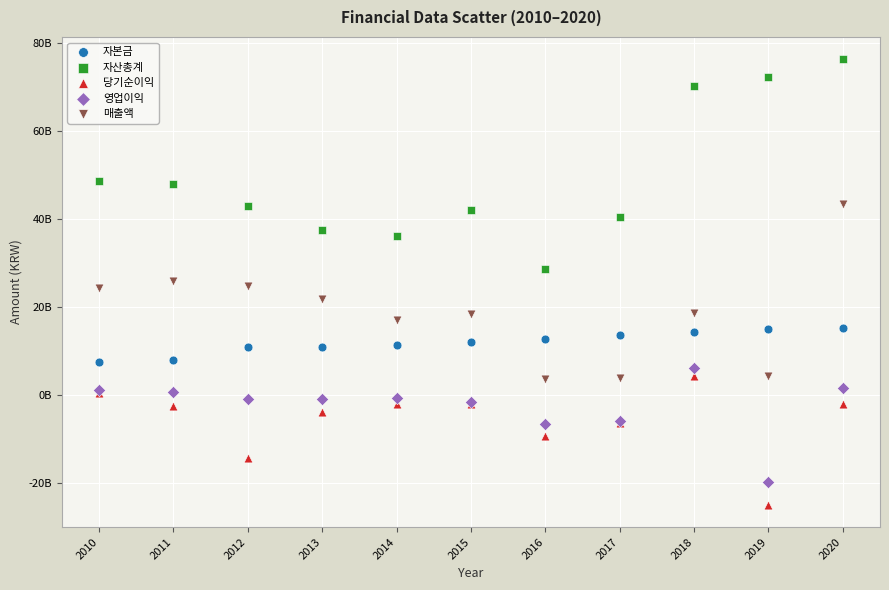

What are all the series names shown in the legend?

자본금, 자산총계, 당기순이익, 영업이익, 매출액